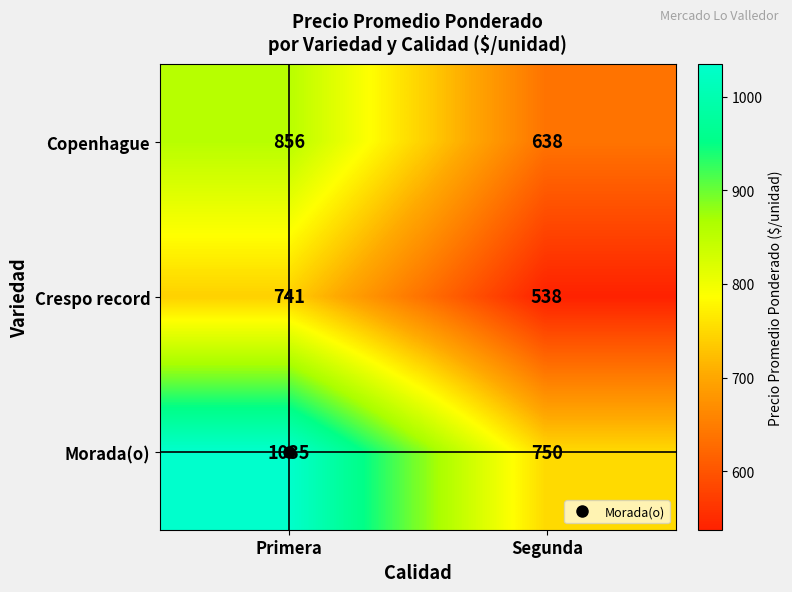

What is the difference between the maximum and minimum values in the Crespo record series?

203